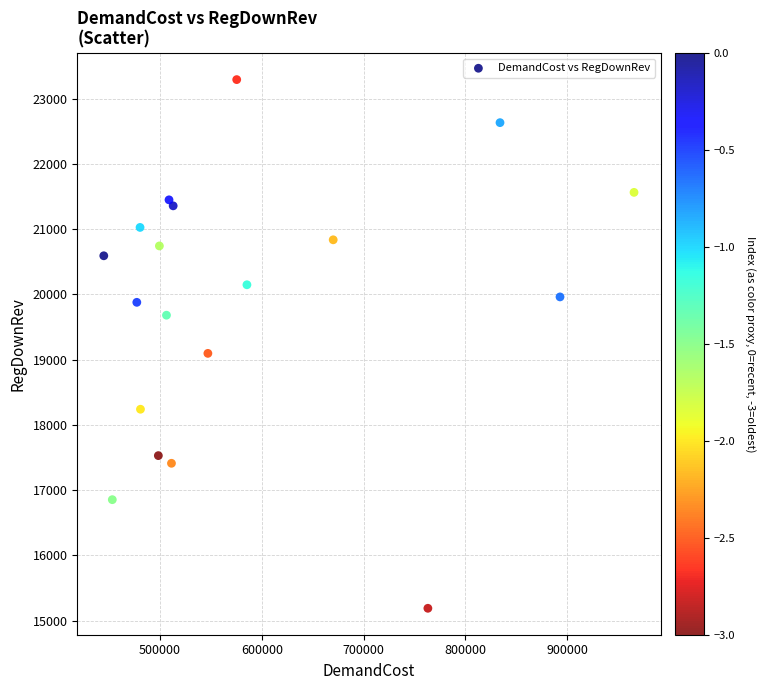

What is the range of Y values (max minus min)?

8103.0